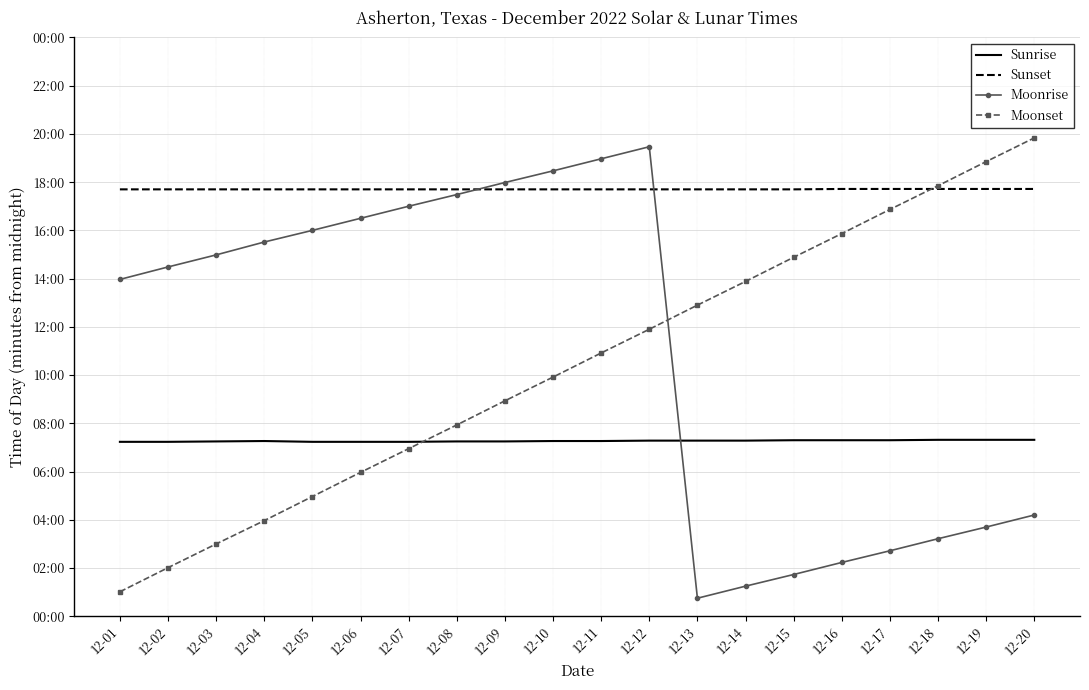

Where do Moonrise and Sunset first cross each other?

12-08 and 12-09